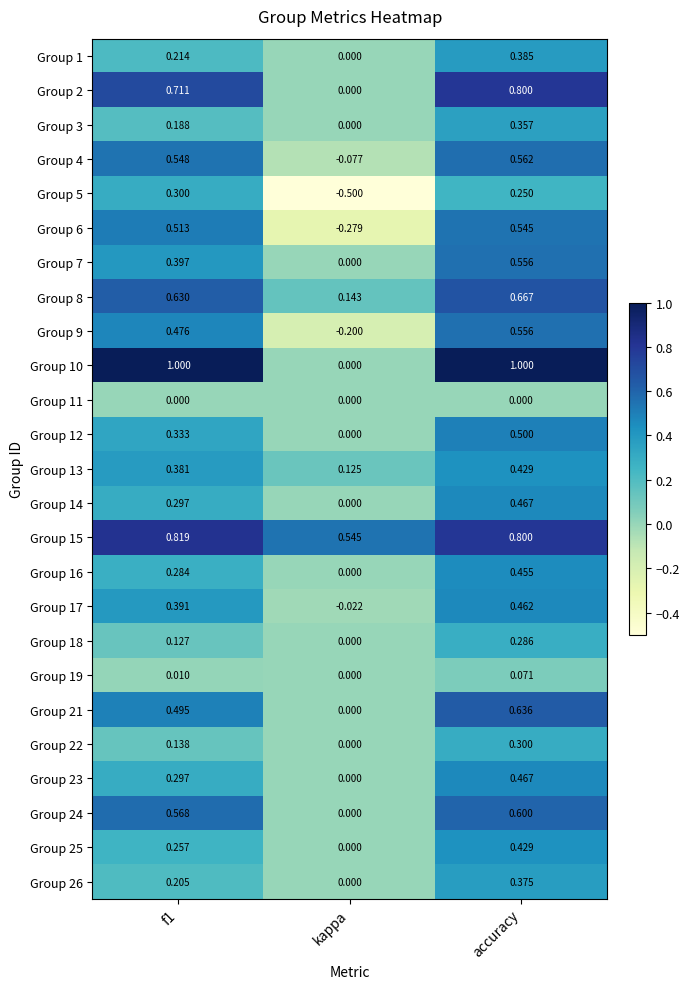

At which category is the sum across all series the highest?

accuracy